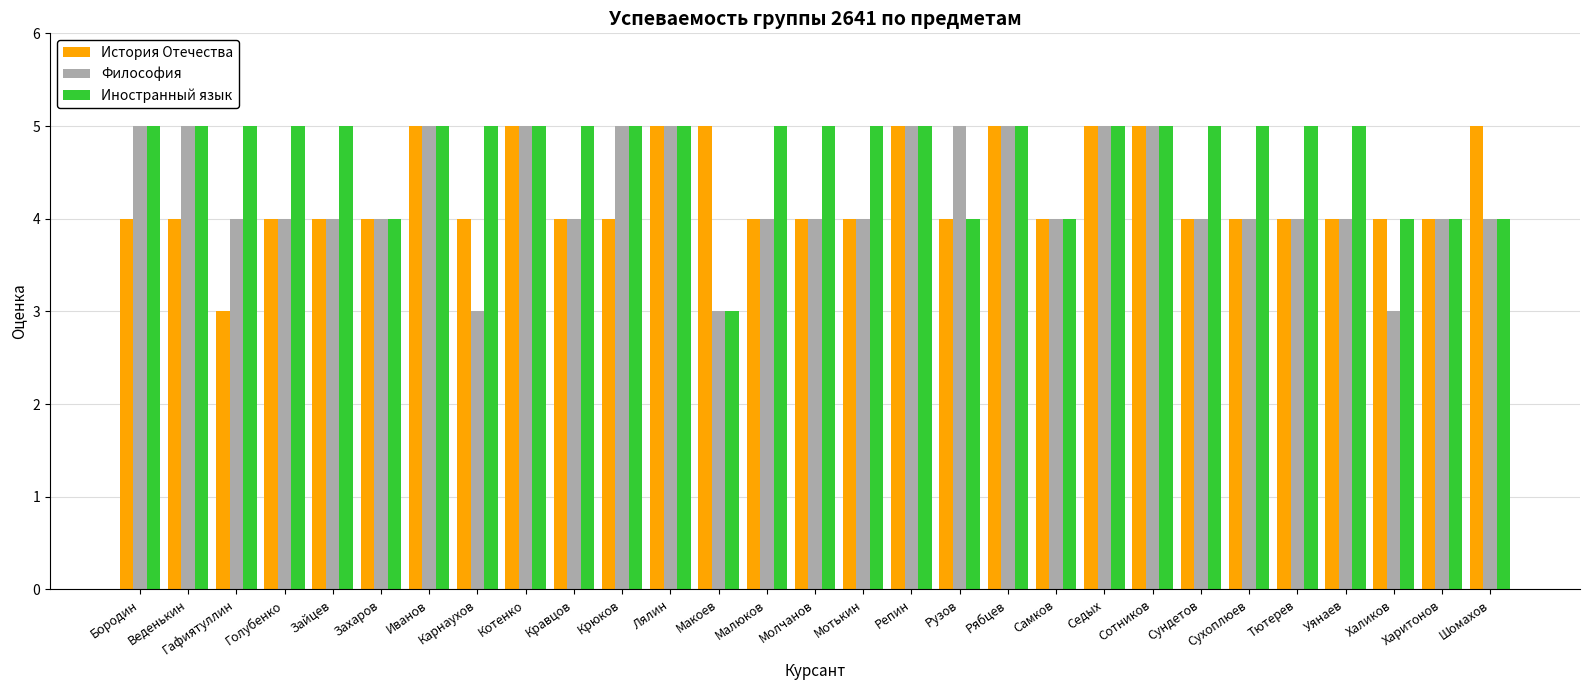

Reading left to right, transcribe all the data shown in this chart.

История Отечества: 4	4	3	4	4	4	5	4	5	4	4	5	5	4	4	4	5	4	5	4	5	5	4	4	4	4	4	4	5
Философия: 5	5	4	4	4	4	5	3	5	4	5	5	3	4	4	4	5	5	5	4	5	5	4	4	4	4	3	4	4
Иностранный язык: 5	5	5	5	5	4	5	5	5	5	5	5	3	5	5	5	5	4	5	4	5	5	5	5	5	5	4	4	4